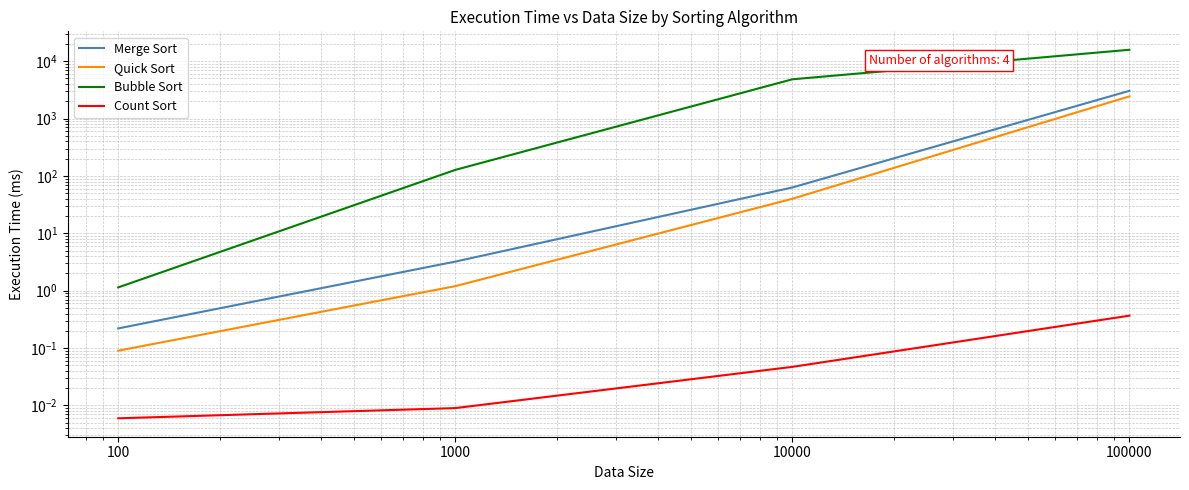

What is the value of the Merge Sort point at the 3rd from the left?

63.0